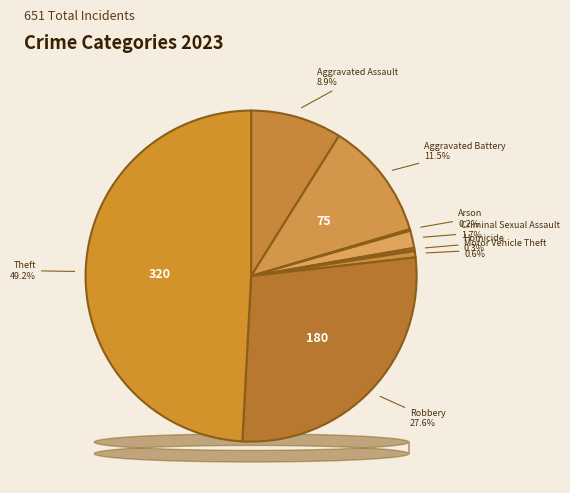

Is there any slice that represents more than half of the pie?

No